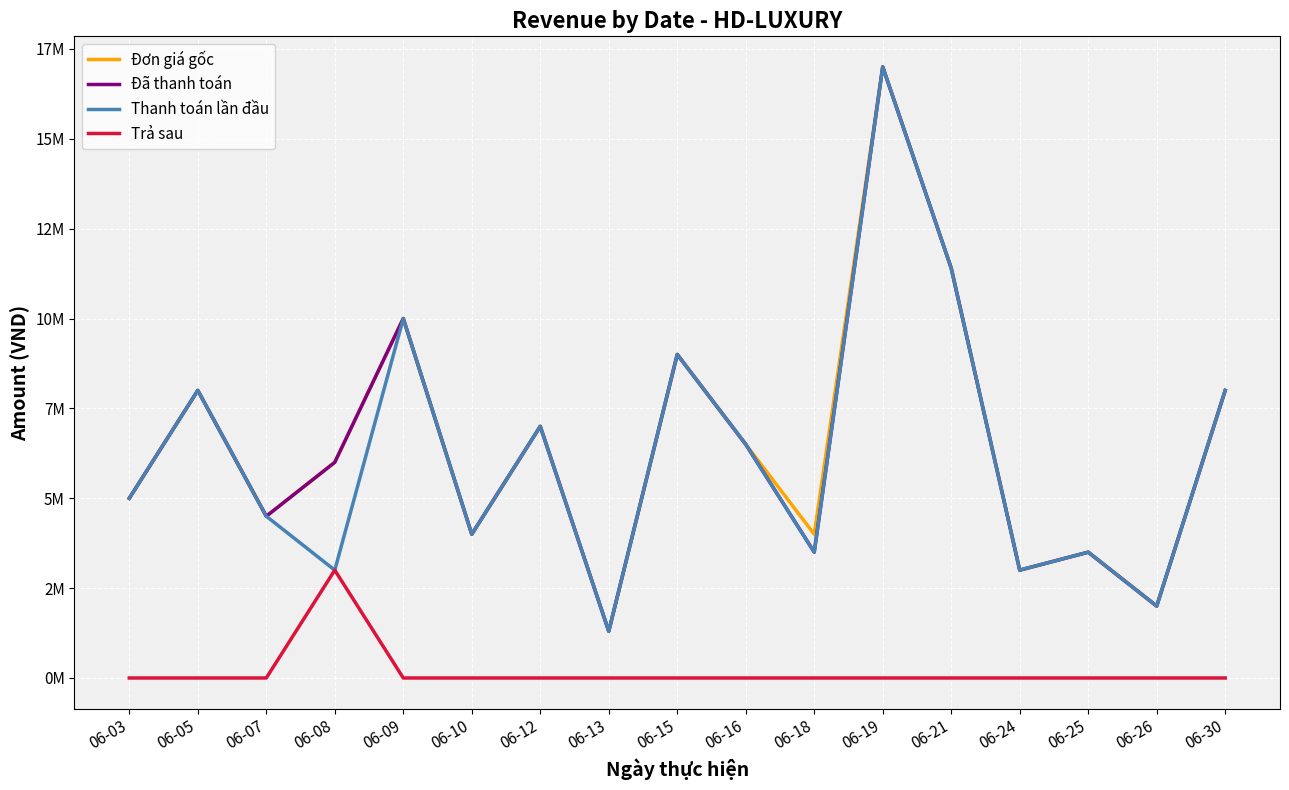

Which label corresponds to the largest value in the chart?

06-19